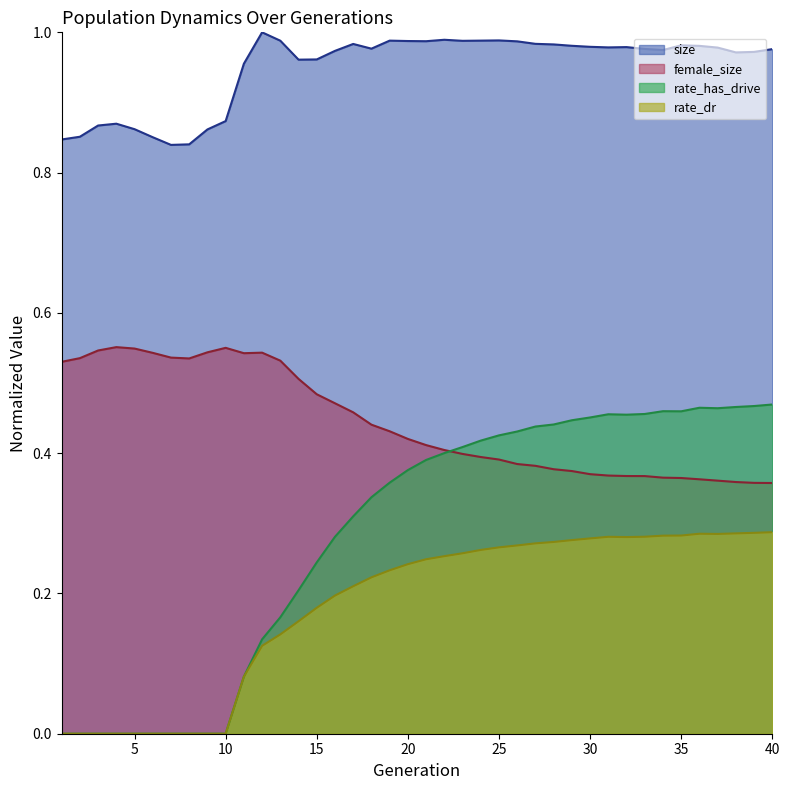

Is the value of rate_dr at 23 greater than the value of female_size at 20?

No